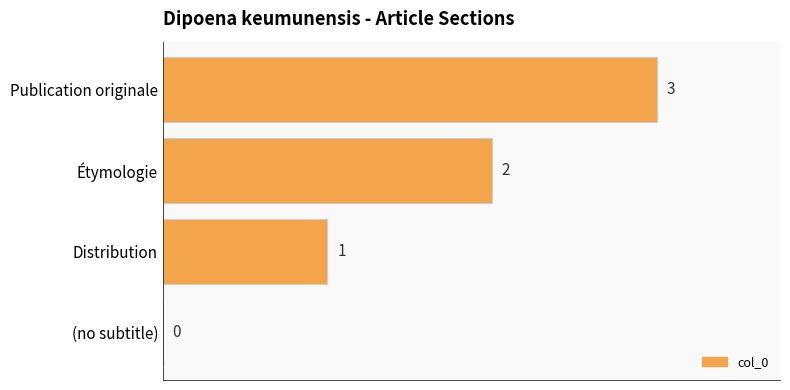

What is the ratio of the value at Étymologie to the value at Publication originale?

0.7